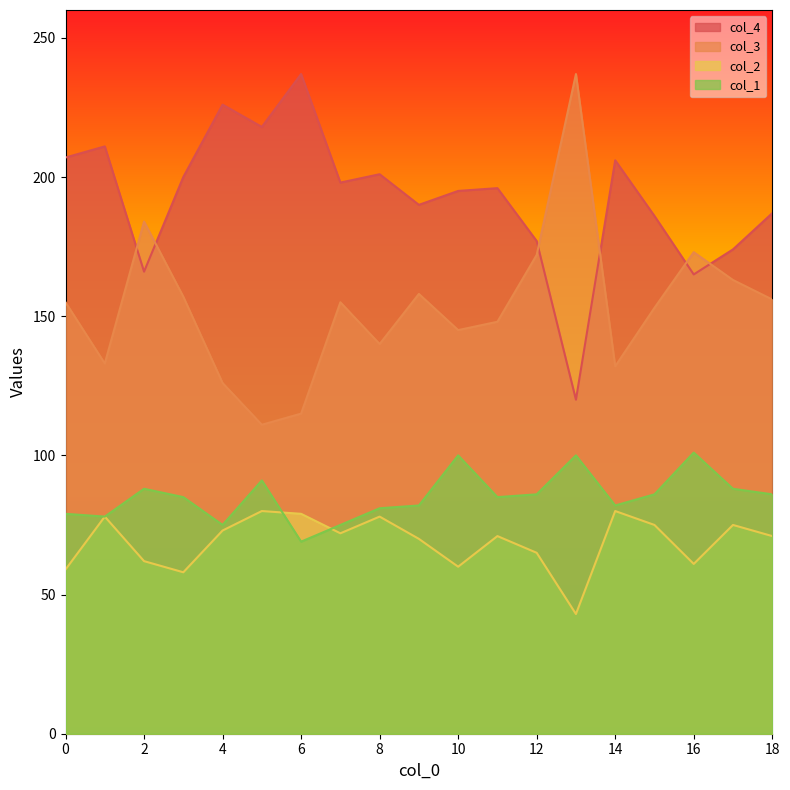

What is the minimum value for col_3?

111